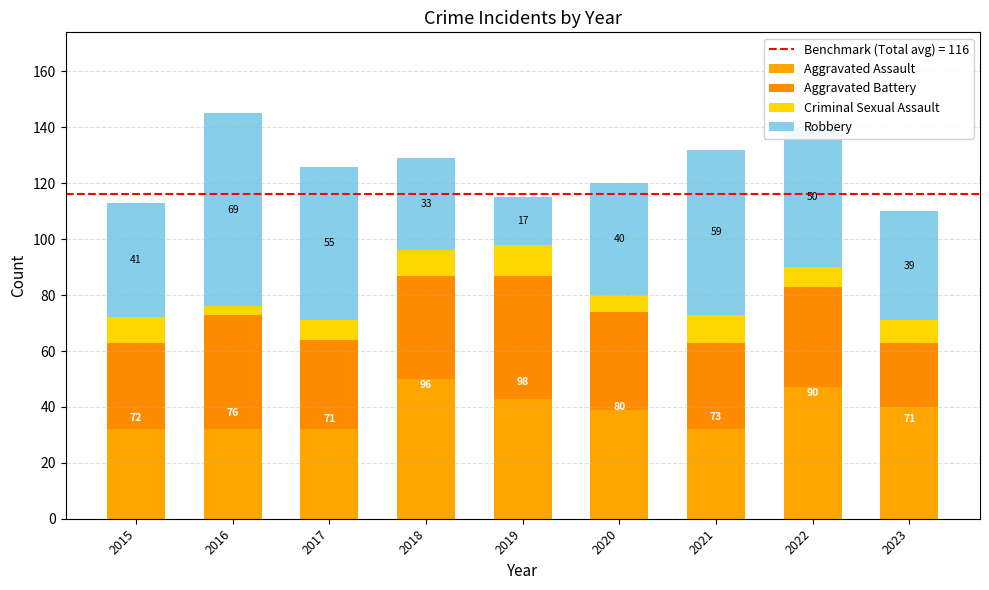

How many series are shown in this chart?

4